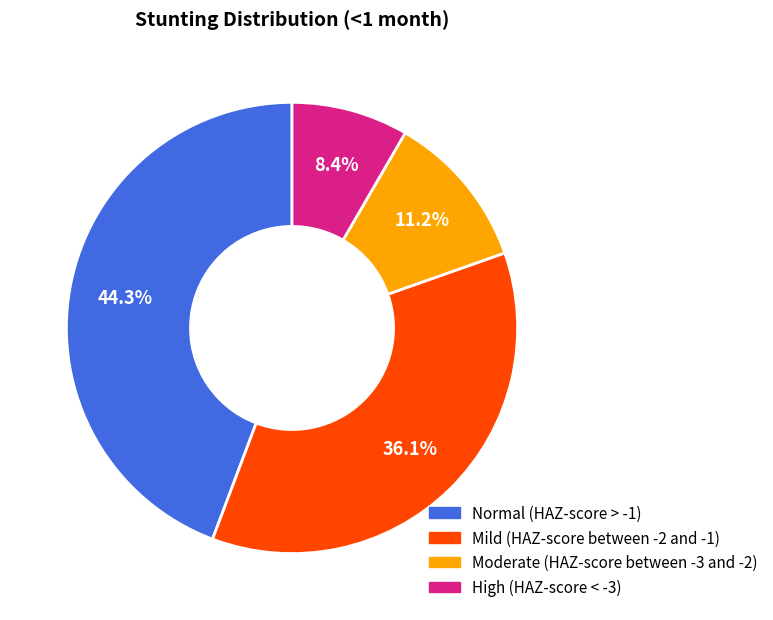

What is the smallest slice in the pie chart?

High (HAZ-score < -3)